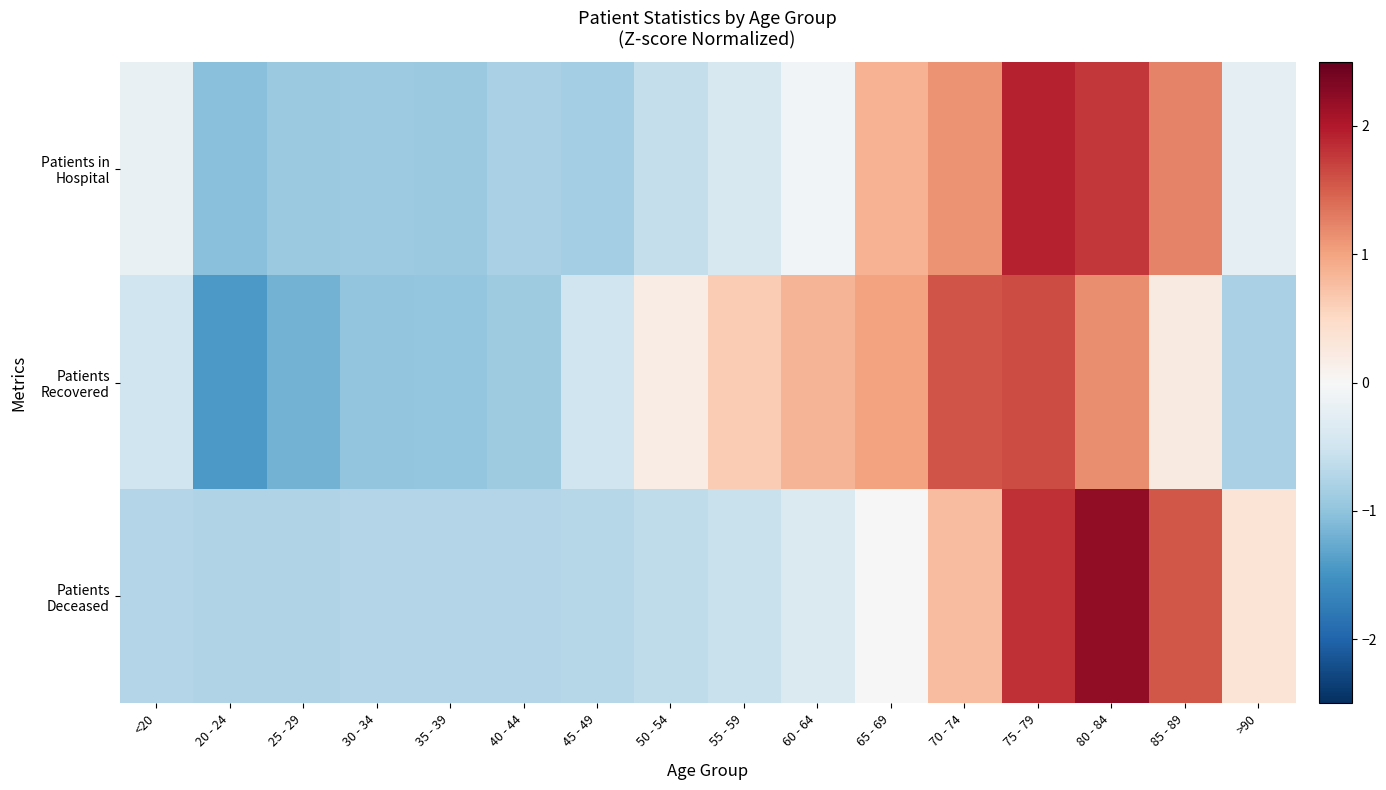

Which category has the lowest value across all series?

20 - 24